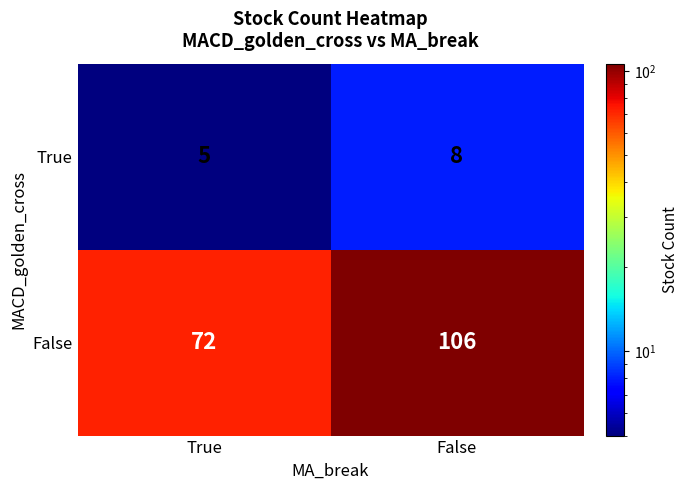

The True series shows 5 at True. True or false?

True